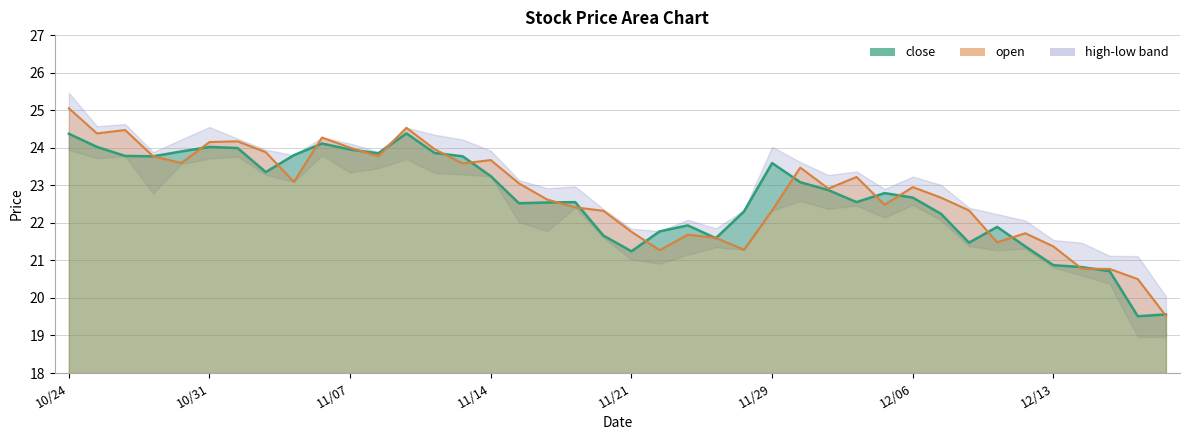

Between 8 and 12, which series saw the biggest shift?

open